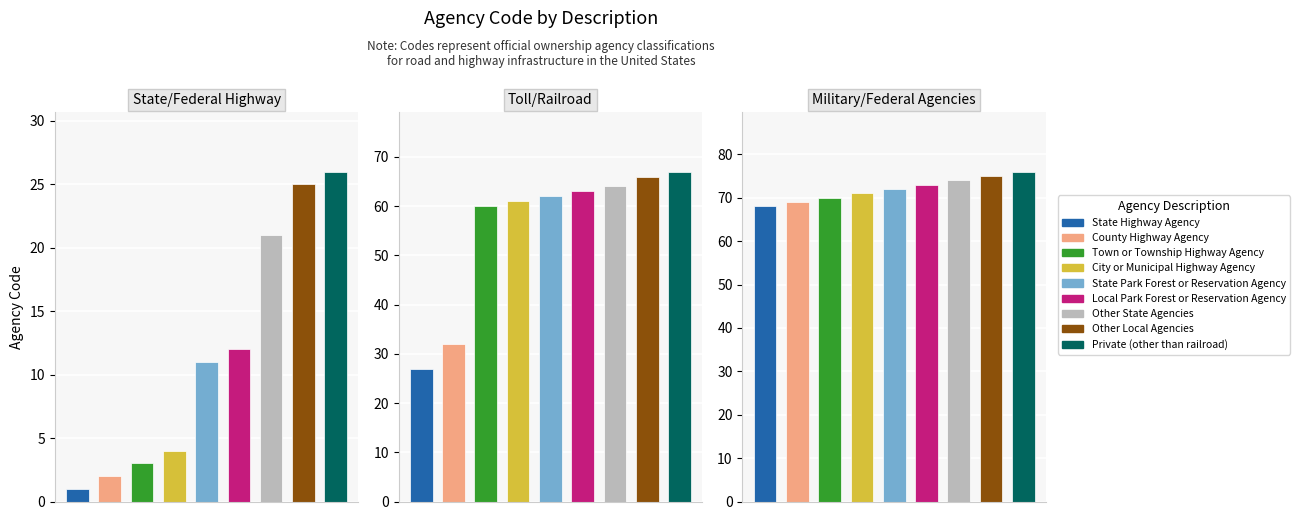

Are the bars grouped side by side (vs. stacked)?

Yes